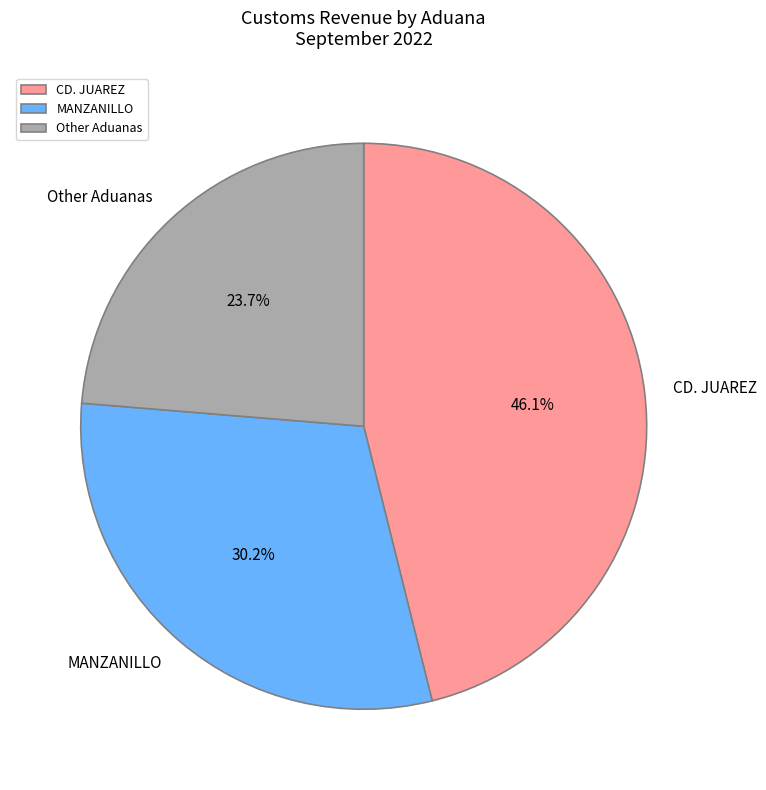

What is the smallest slice in the pie chart?

Other Aduanas